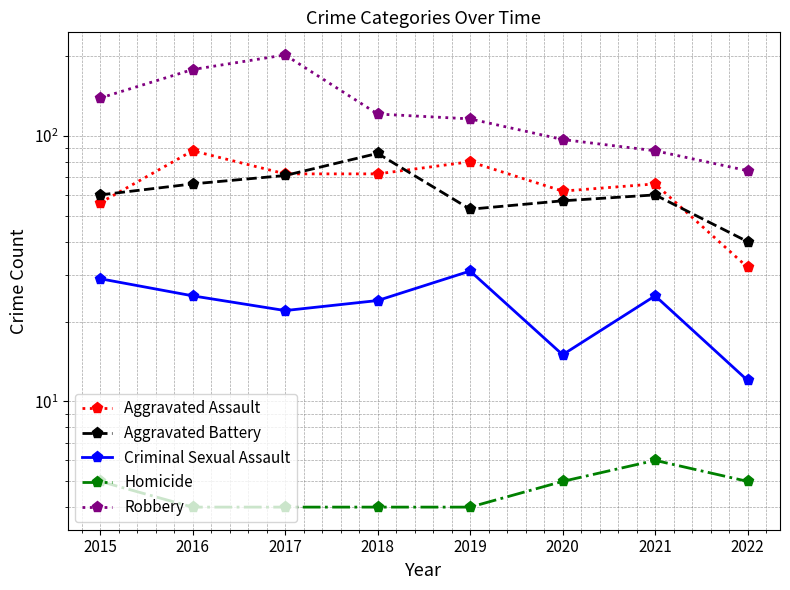

True or false: Aggravated Battery has more than 1 points higher than both neighbors.

True